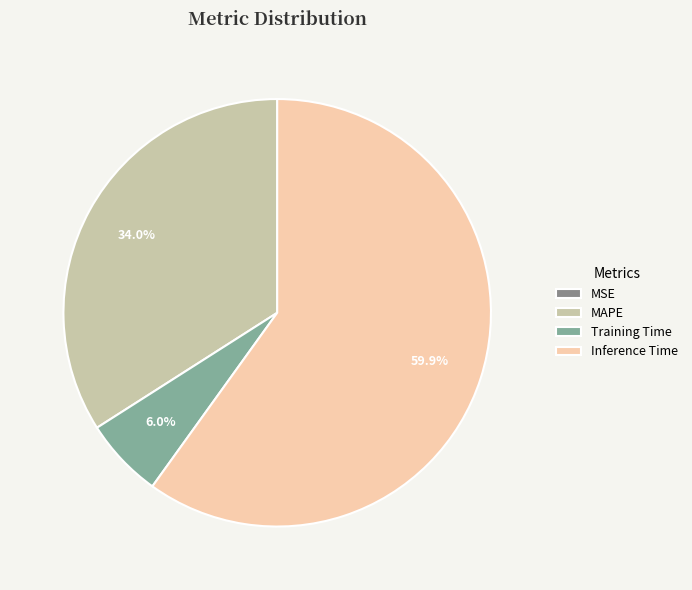

What is the majority slice?

Inference Time